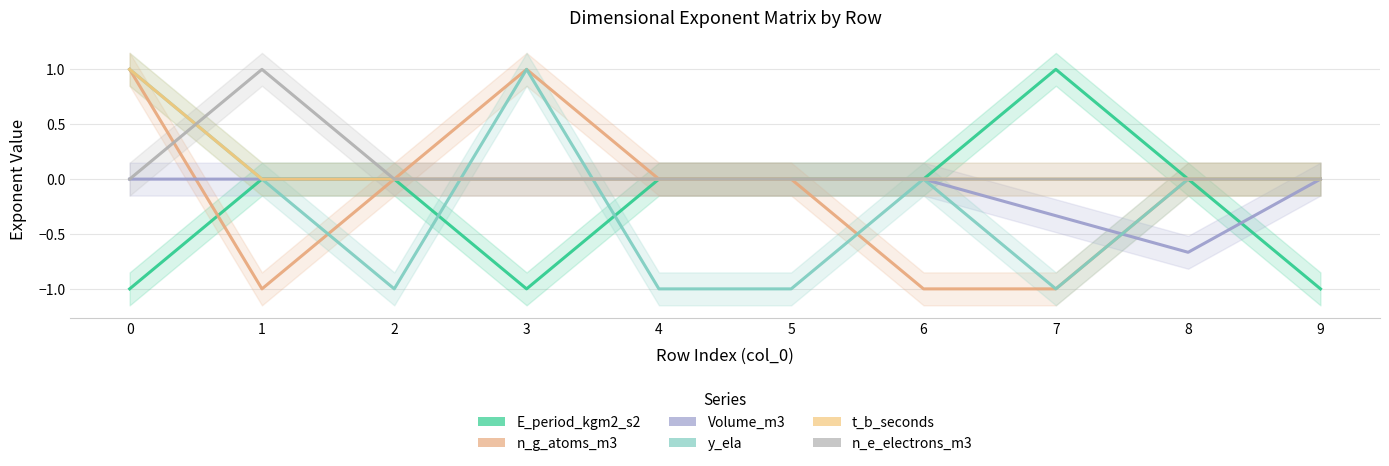

How many data points does each series have?

10